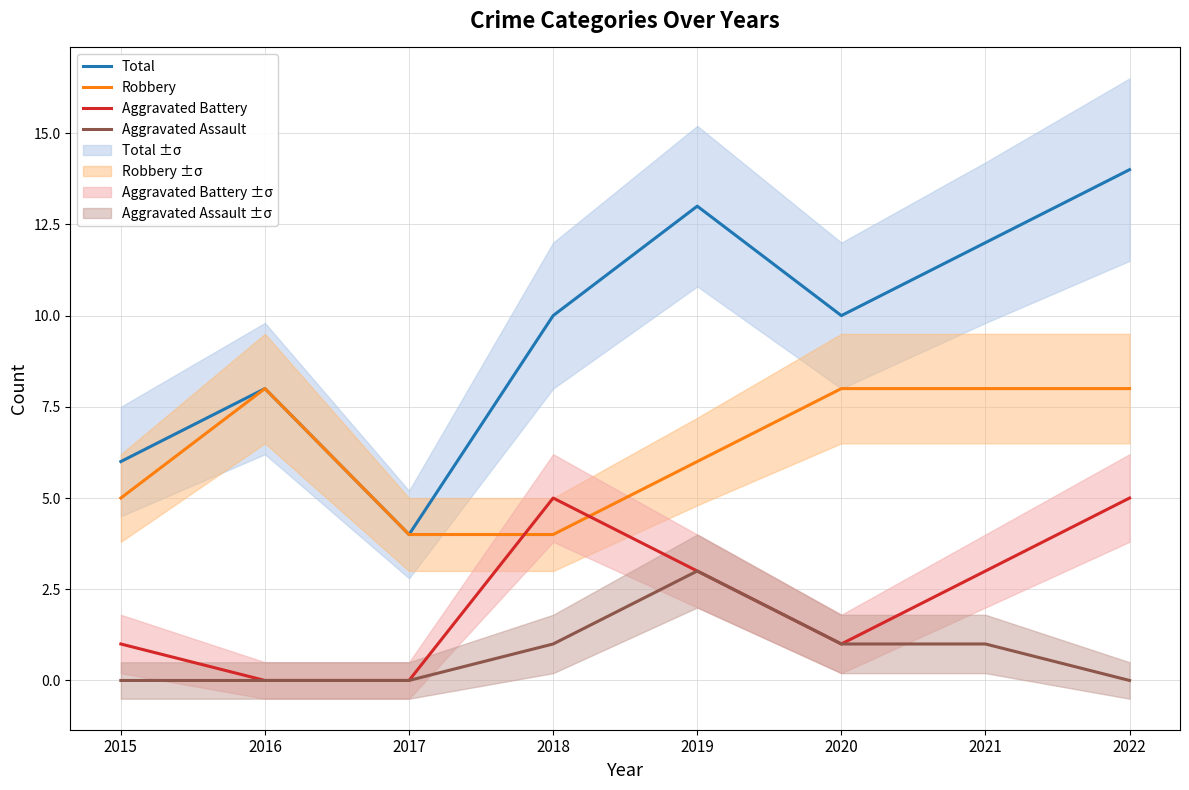

True or false: Total and Aggravated Assault intersect in this chart.

False